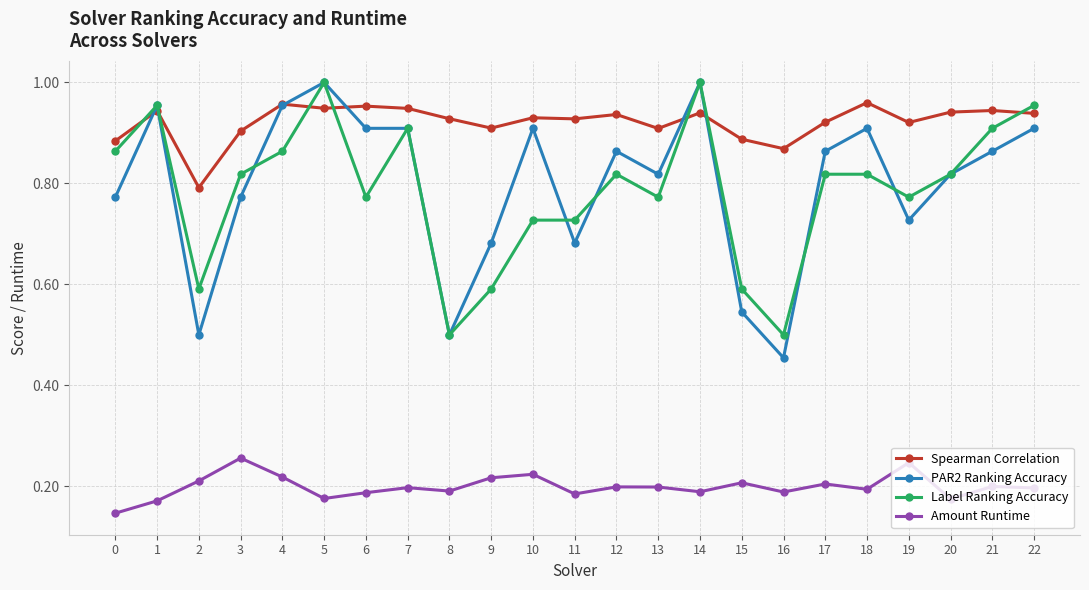

The value of Label Ranking Accuracy at 6 is 1.1. True or false?

False